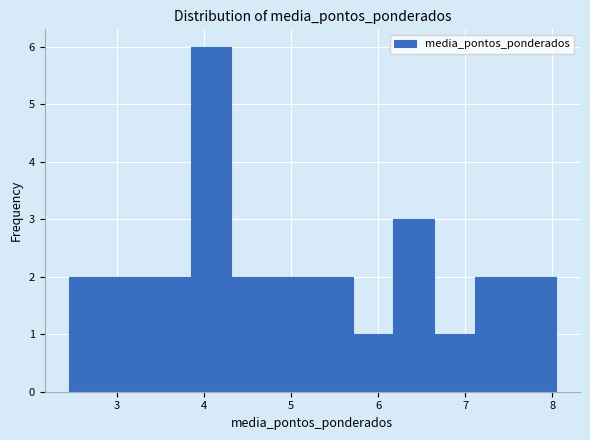

Reading left to right, list every bar in this chart as the range it spans on the x-axis followed by its height. Neither the bar edges nor the heights are printed on the chart, so give them approximately, as read against the axes.

2.4 to 2.9: 2
2.9 to 3.4: 2
3.4 to 3.8: 2
3.8 to 4.3: 6
4.3 to 4.8: 2
4.8 to 5.2: 2
5.2 to 5.7: 2
5.7 to 6.2: 1
6.2 to 6.6: 3
6.6 to 7.1: 1
7.1 to 7.6: 2
7.6 to 8.0: 2